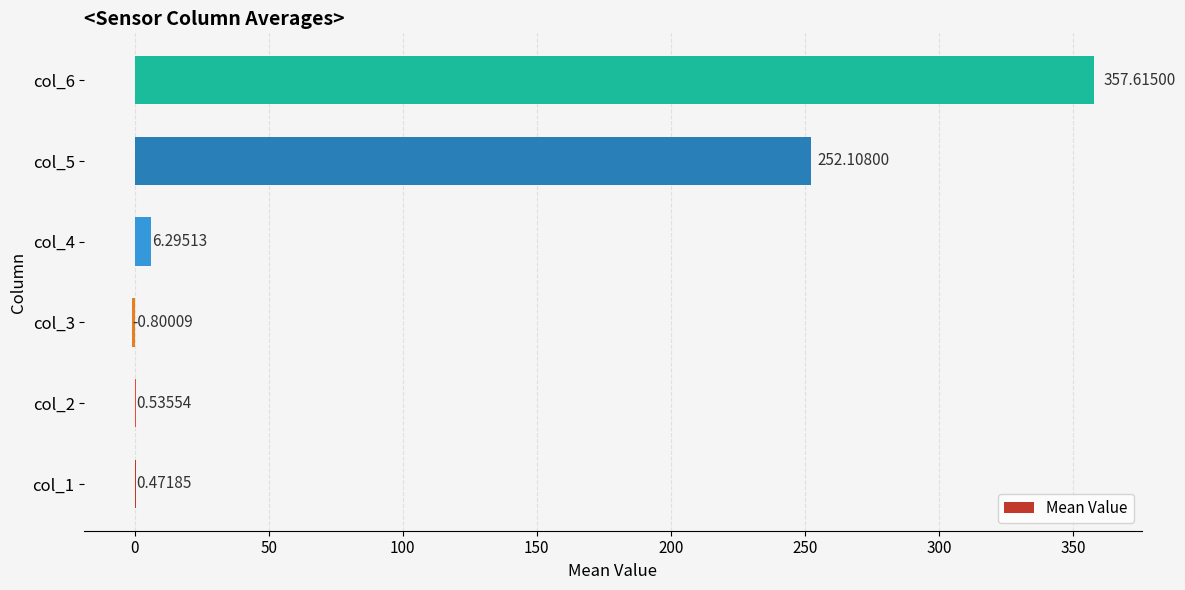

What is the sum of the values at col_3 and col_5?

251.3